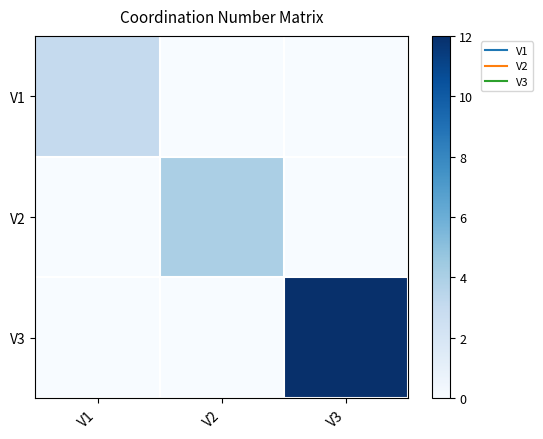

List the series in order of their peak value, highest first.

V3, V2, V1